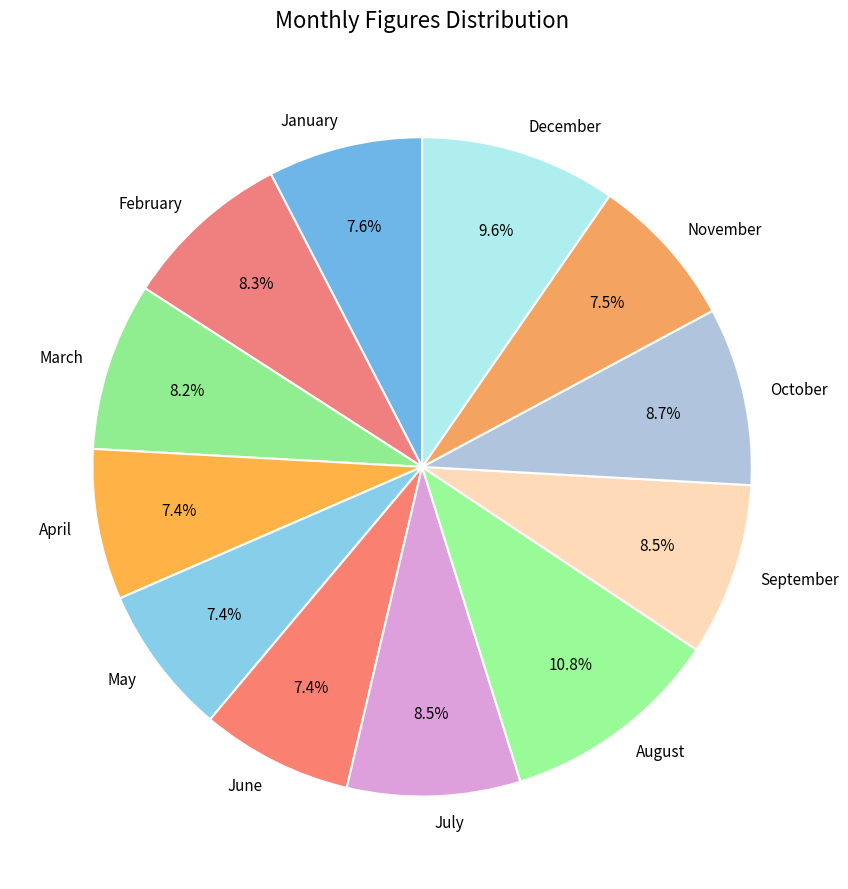

Approximately how many times larger is the value at July compared to March?

1.0